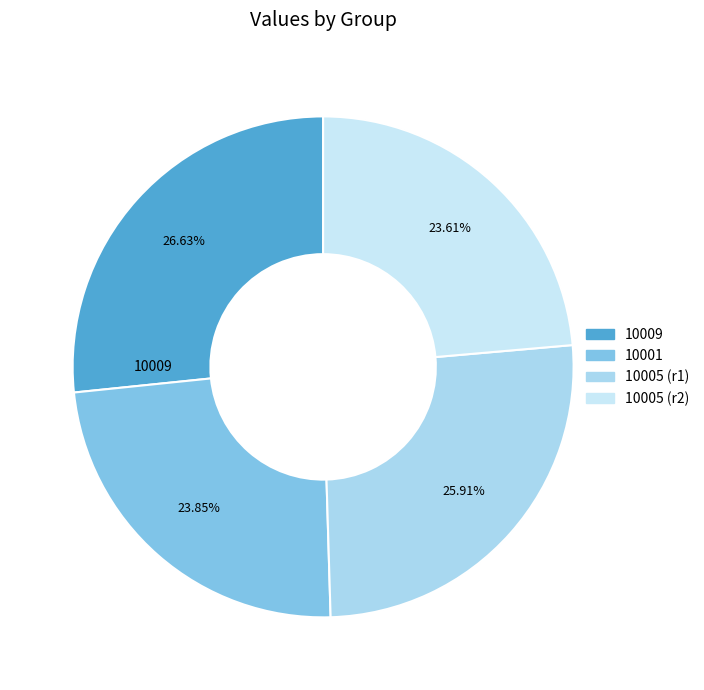

Count the number of slices in the pie.

4